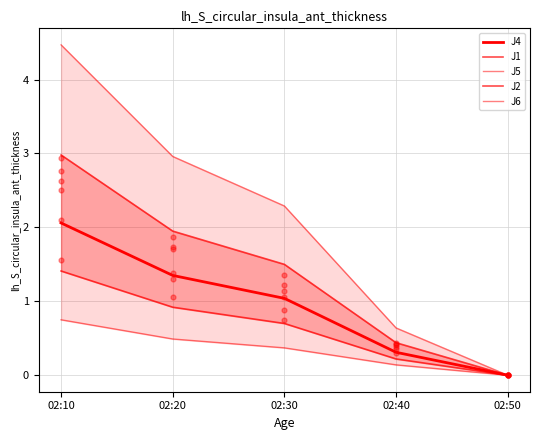

What are all the series names shown in the legend?

J4, J1, J5, J2, J6